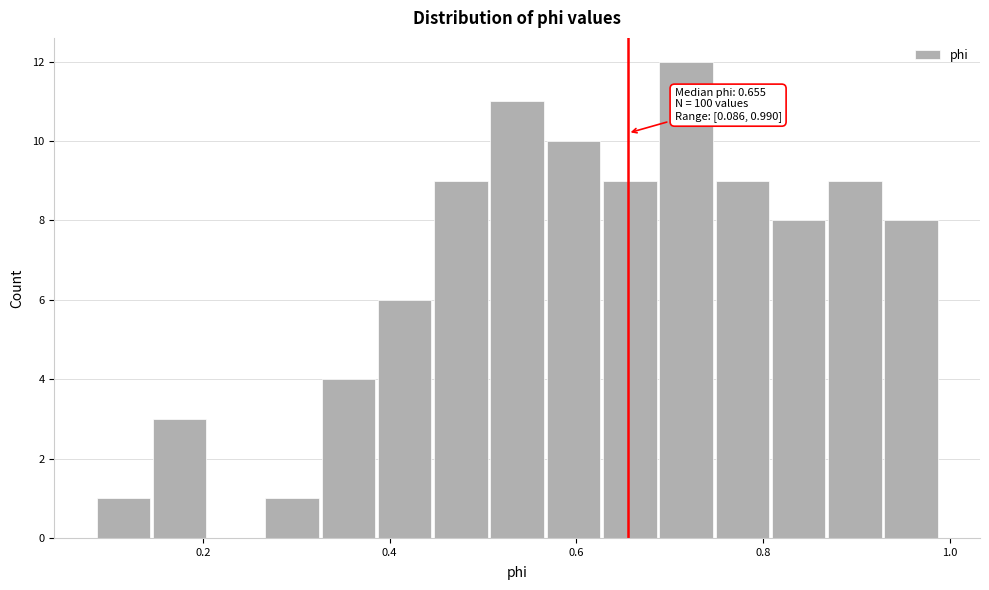

Around what value on the x-axis is the tallest bar? Give the approximate position of its centre, as read against the axis.

0.72